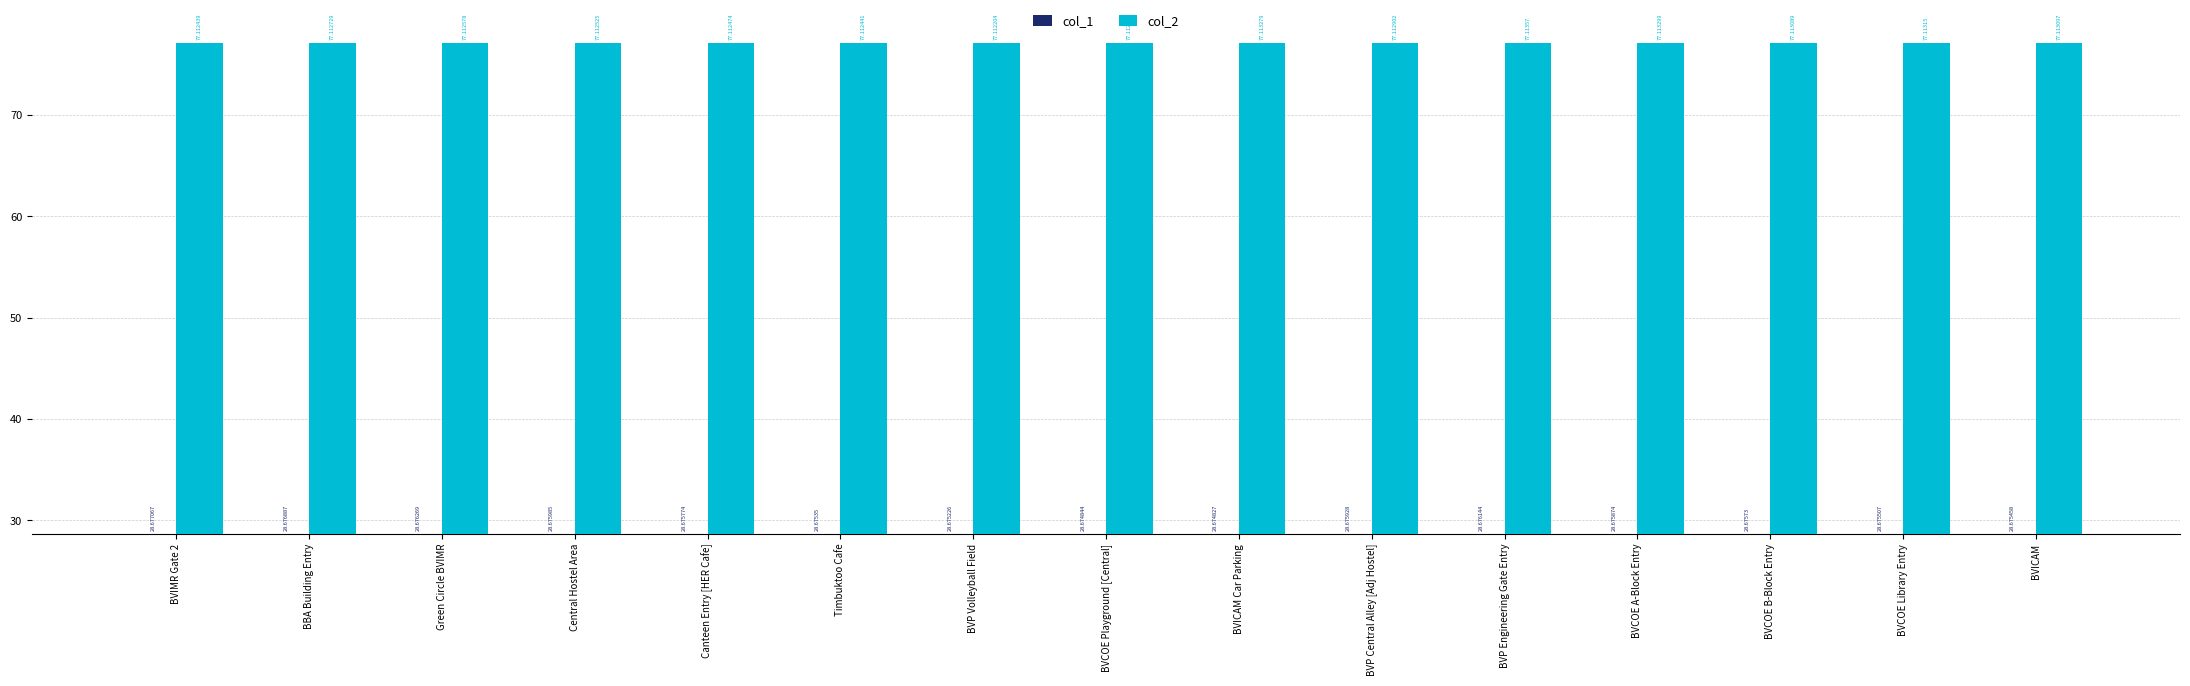

True or false: col_1 has a value of 19.6 at BVCOE A-Block Entry.

False